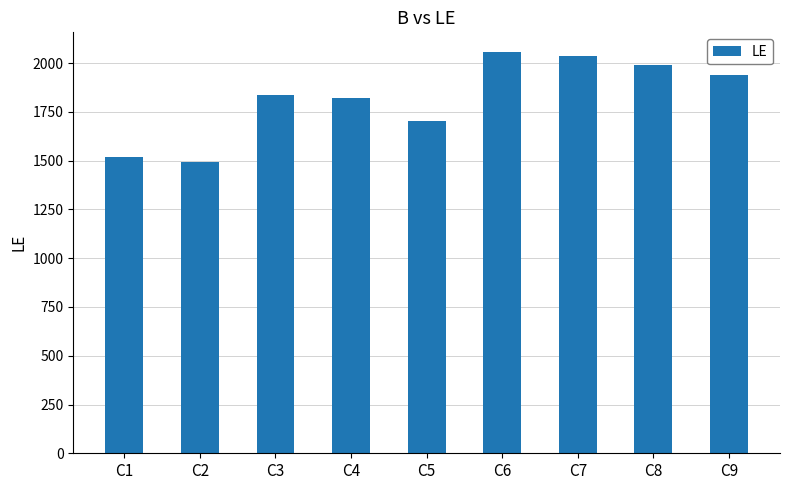

What is the change in value from C3 to C5?

-133